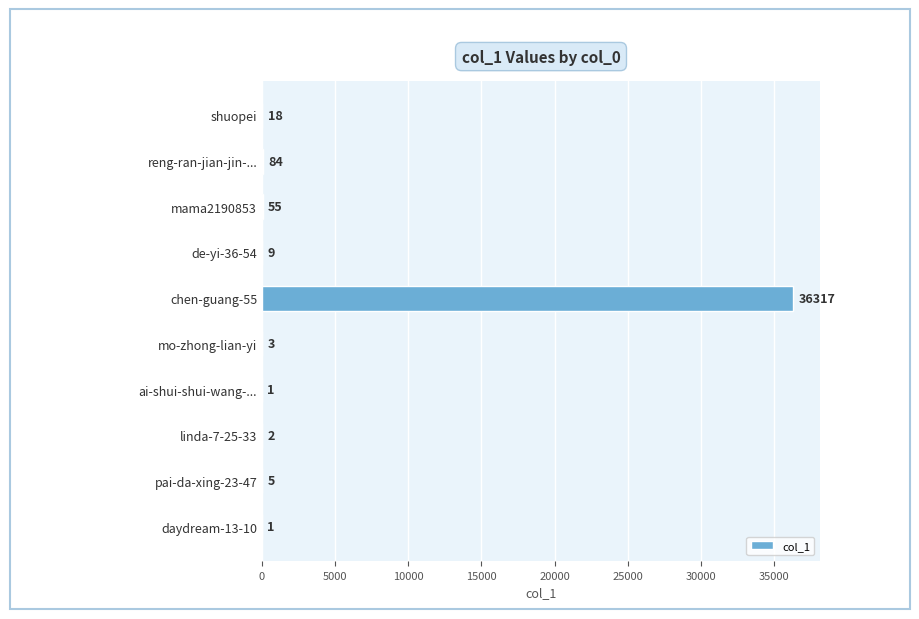

Reading top to bottom, transcribe all the data shown in this chart.

shuopei=18	reng-ran-jian-jin-...=84	mama2190853=55	de-yi-36-54=9	chen-guang-55=36317	mo-zhong-lian-yi=3	ai-shui-shui-wang-...=1	linda-7-25-33=2	pai-da-xing-23-47=5	daydream-13-10=1